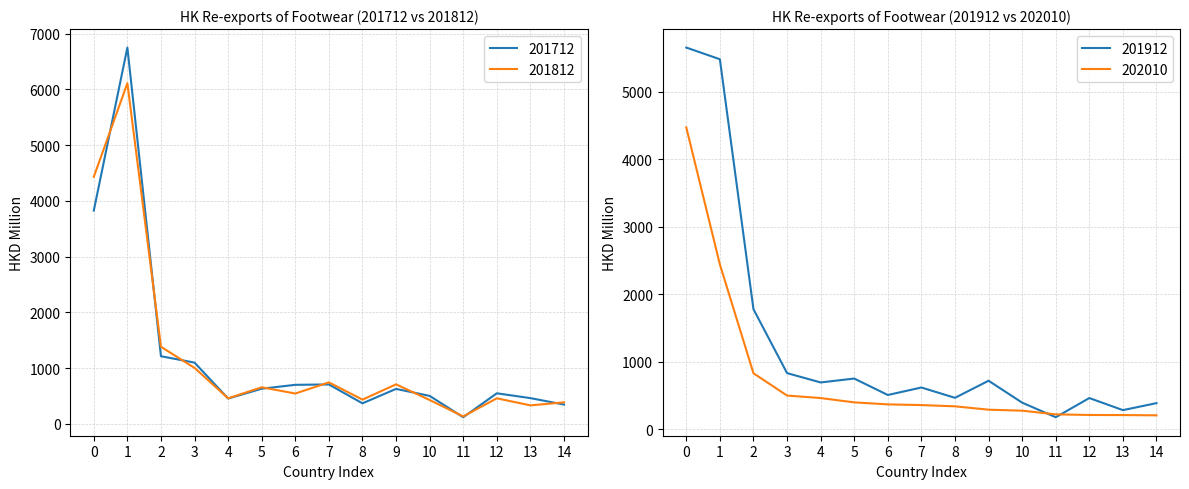

Where is the first local maximum for 201712?

1